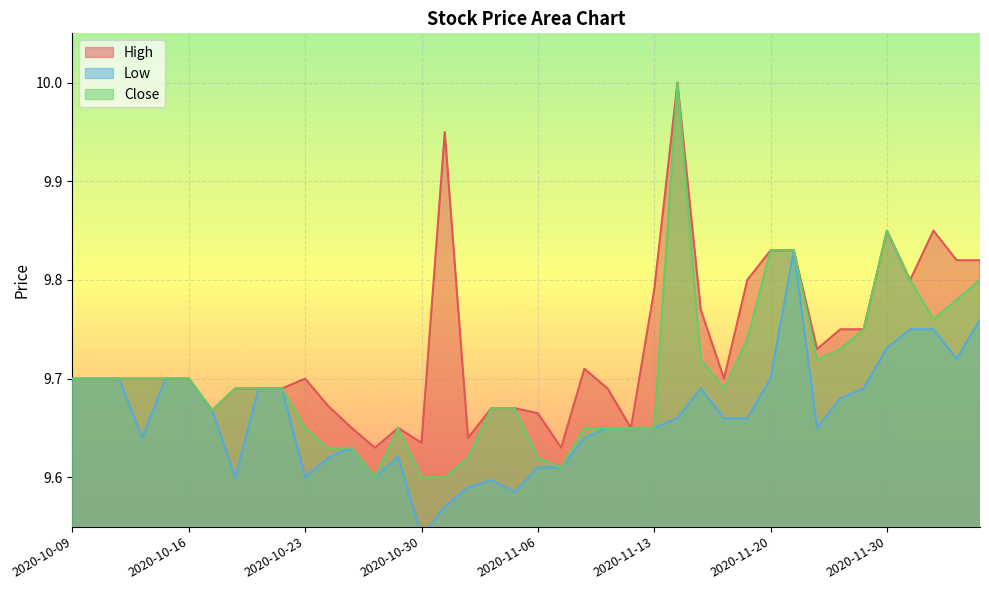

What is the average value of the Close series?

9.7